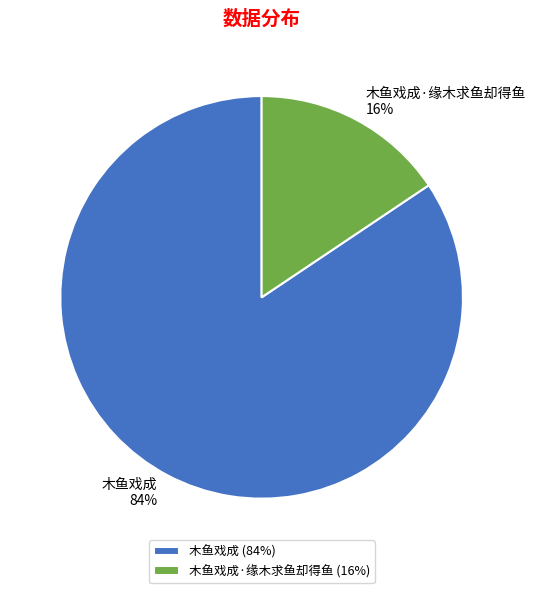

Which has a higher value, 木鱼戏成·缘木求鱼却得鱼 or 木鱼戏成?

木鱼戏成